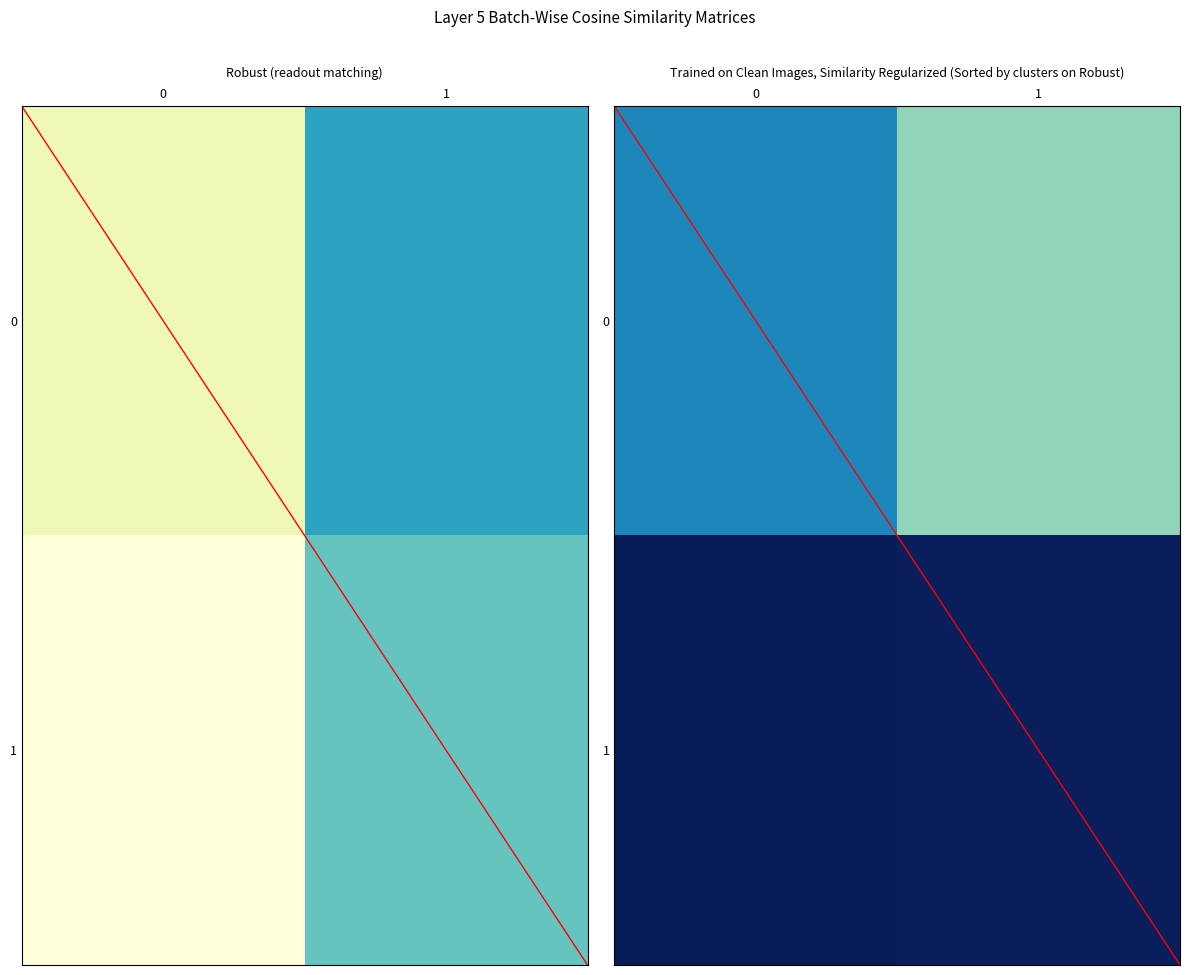

What is the total value across all series at 0?

-0.1